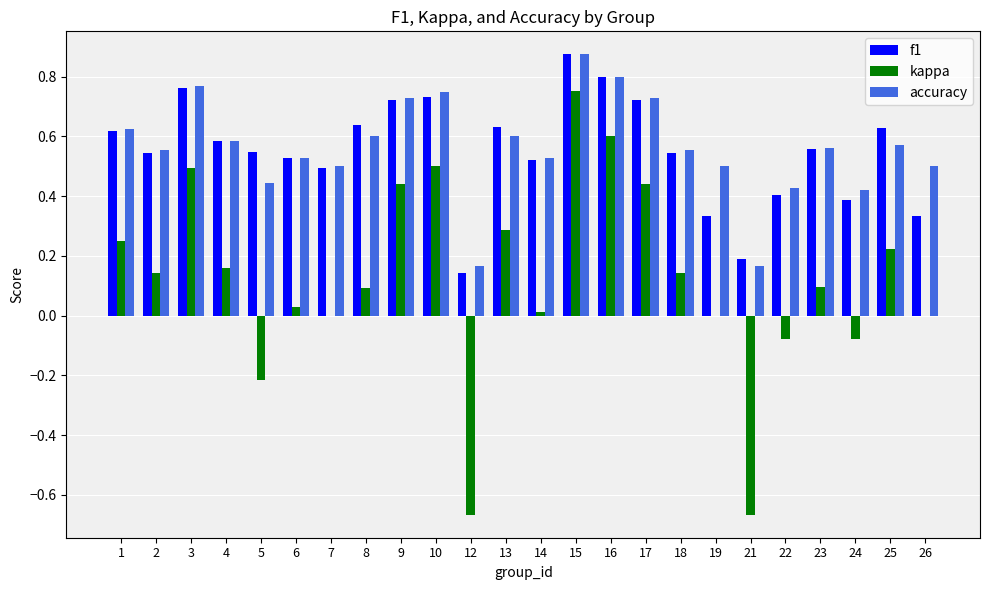

Are the bars grouped side by side (vs. stacked)?

Yes